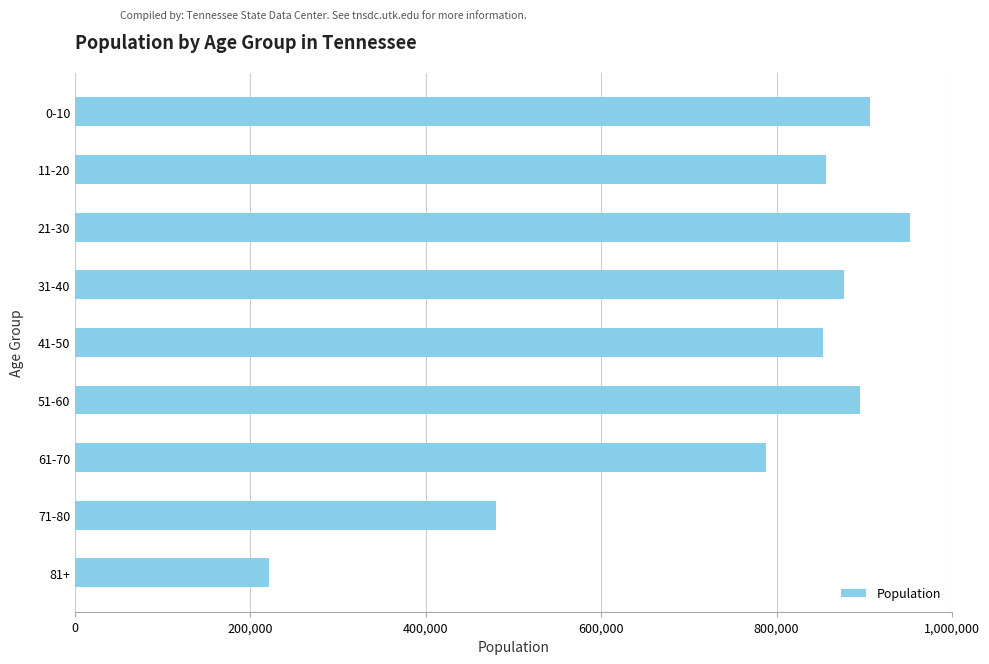

Between 71-80 and 51-60, which is larger?

51-60